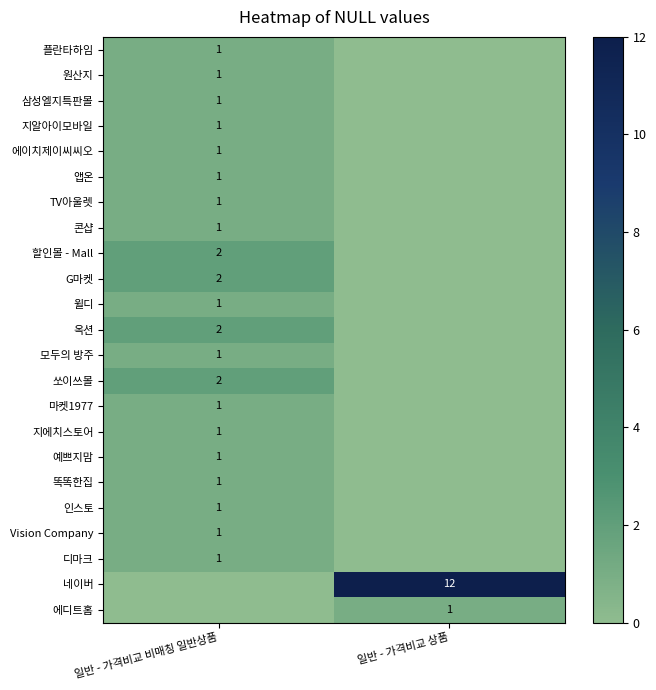

What is the total value across all series at 일반 - 가격비교 상품?

13